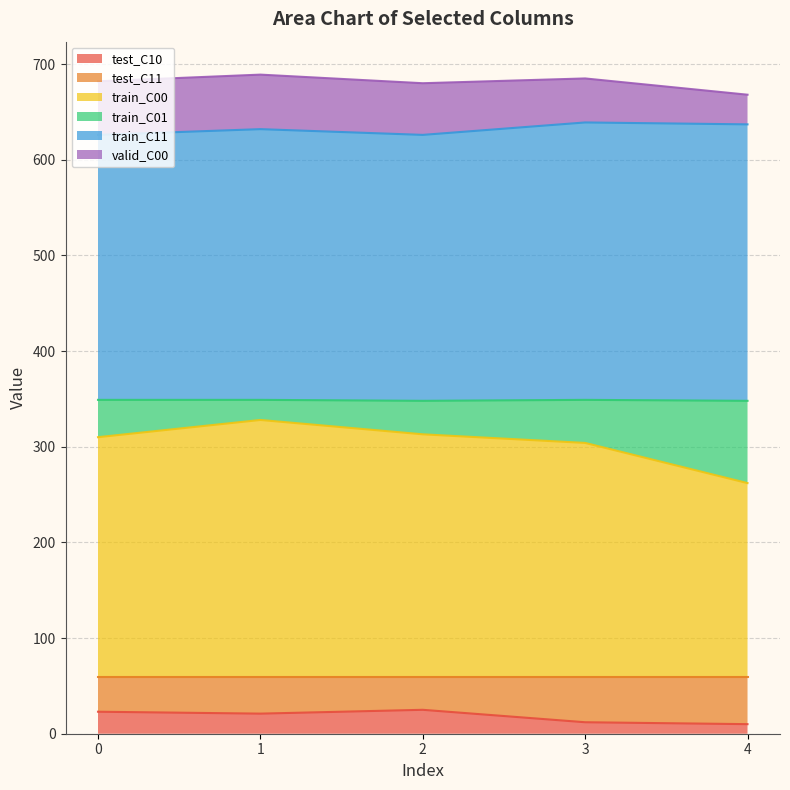

What is the total value across all series at 4?

668